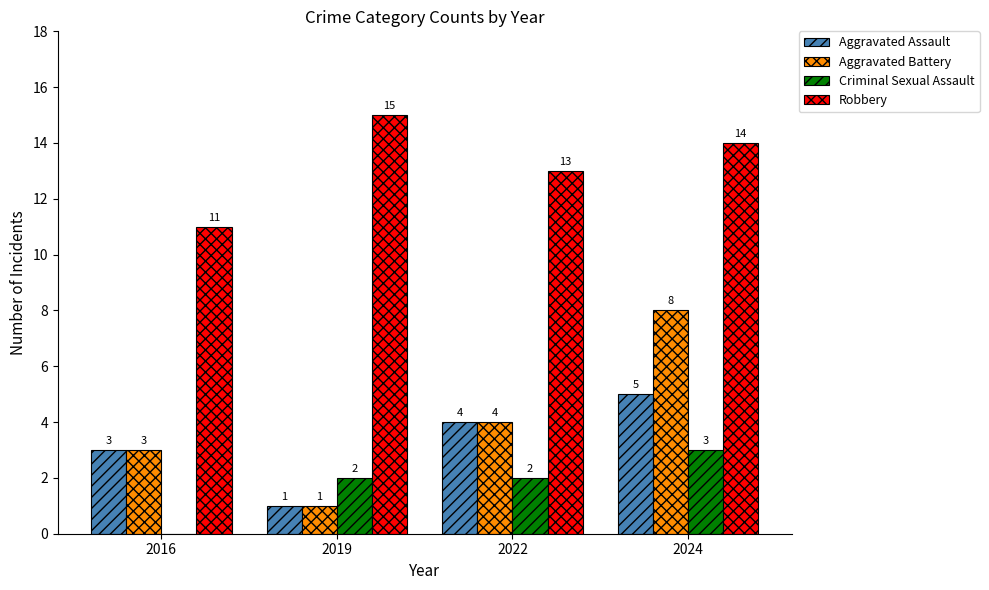

The Robbery series shows 15 at 2019. True or false?

True